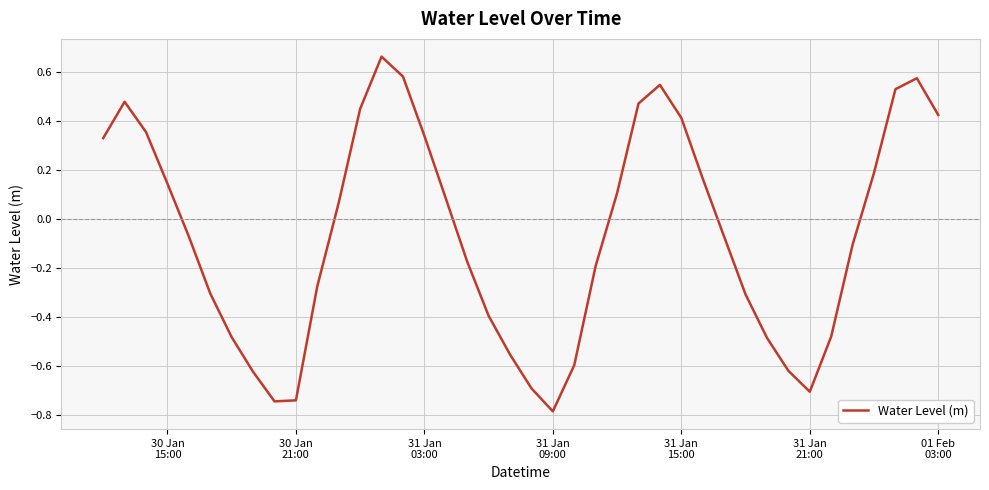

Is this an area chart (filled region under the line)?

No